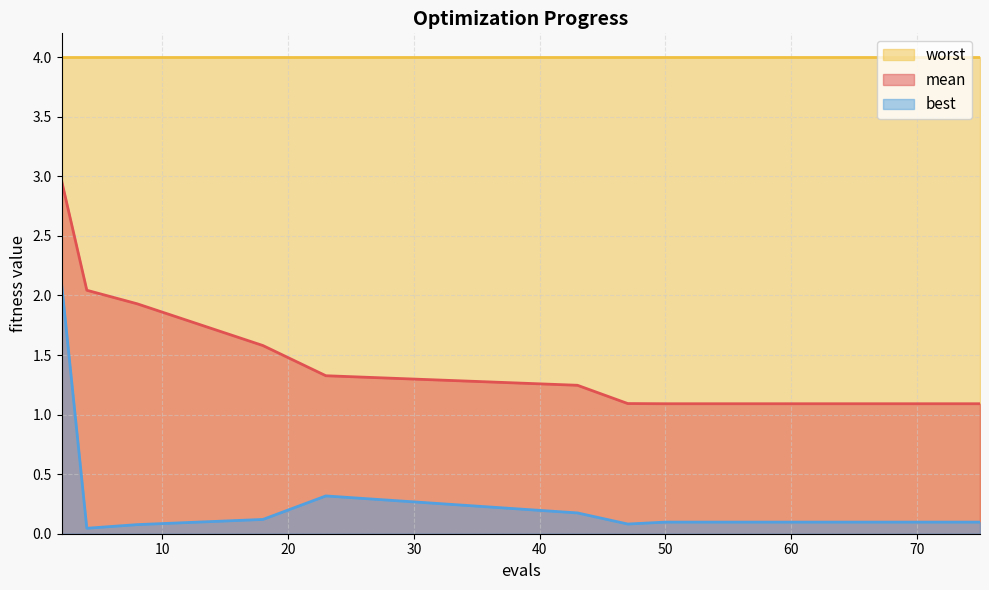

True or false: mean and best cross at least once.

False